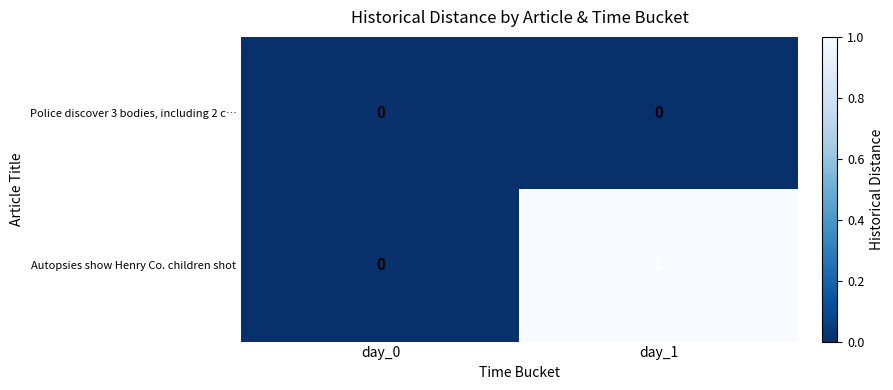

Is it true that Police discover 3 bodies, including 2 c… equals 0 at day_1?

True